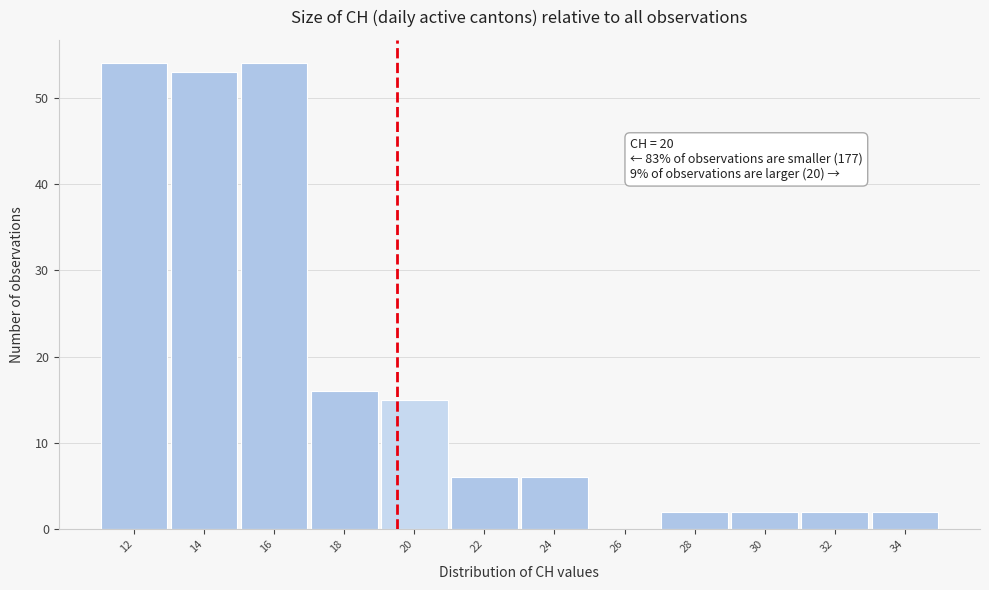

Reading left to right, list all the values displayed in this chart.

12=54	14=53	16=54	18=16	20=15	22=6	24=6	26=0	28=2	30=2	32=2	34=2